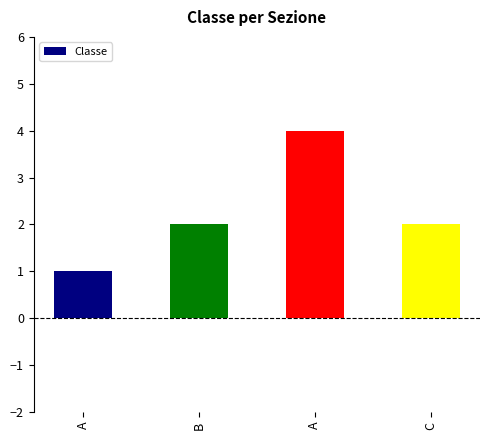

List the labels in order of value, largest first.

A, B, C, A